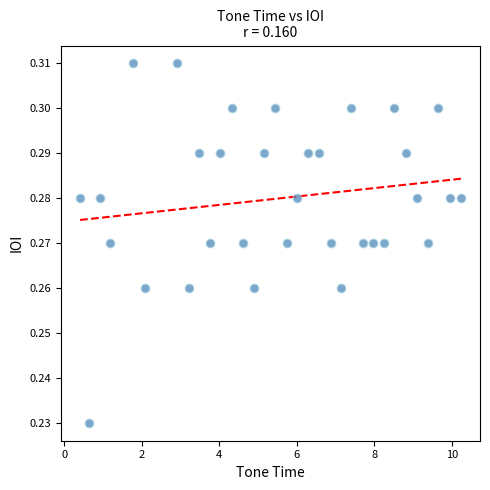

What is the range of X values (max minus min)?

9.8